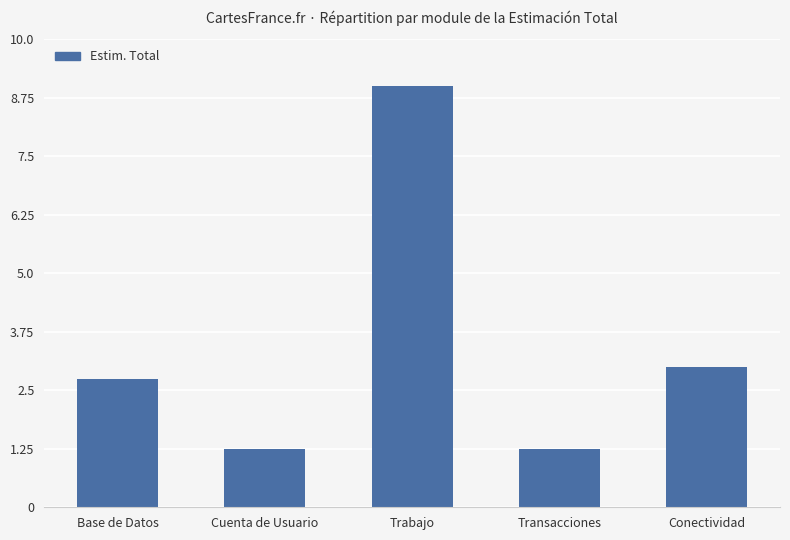

At which category does the chart reach its peak across all series?

Trabajo